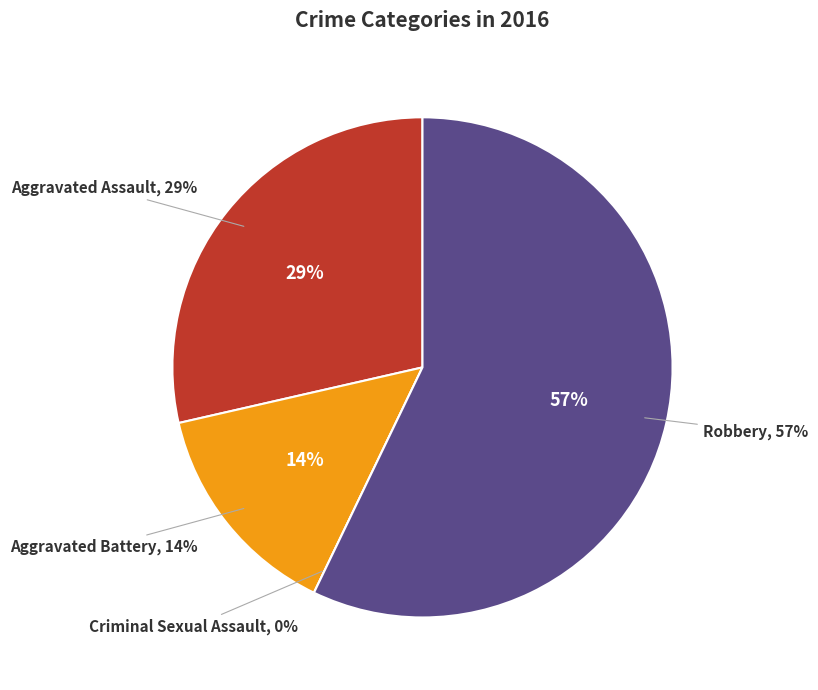

What is the ratio of the value at Aggravated Battery to the value at Robbery?

0.2